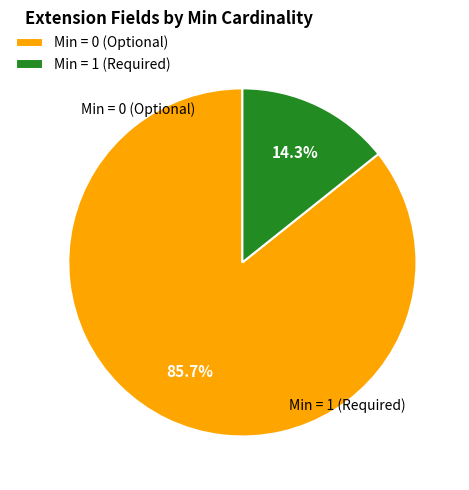

What is the total percentage of Min = 1 (Required) and Min = 0 (Optional)?

100.0%